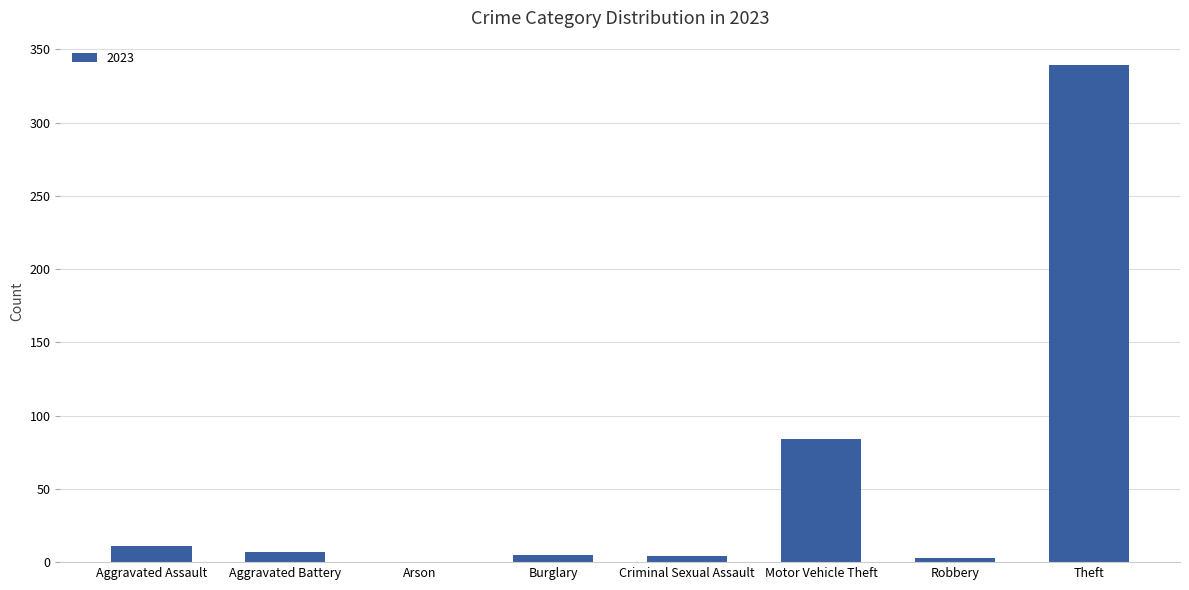

Between Arson and Aggravated Assault, which is larger?

Aggravated Assault